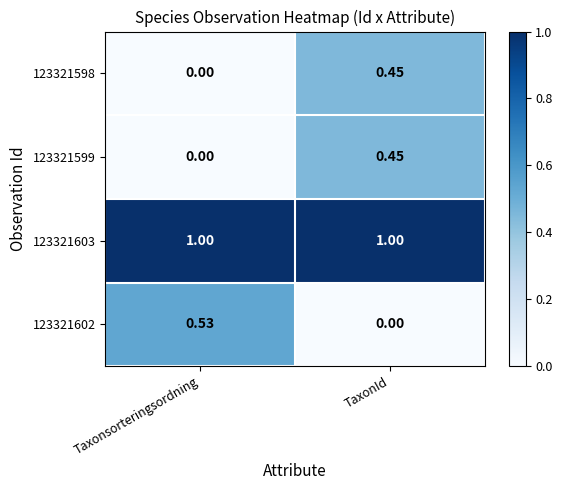

What is the maximum value shown in the chart?

1.0